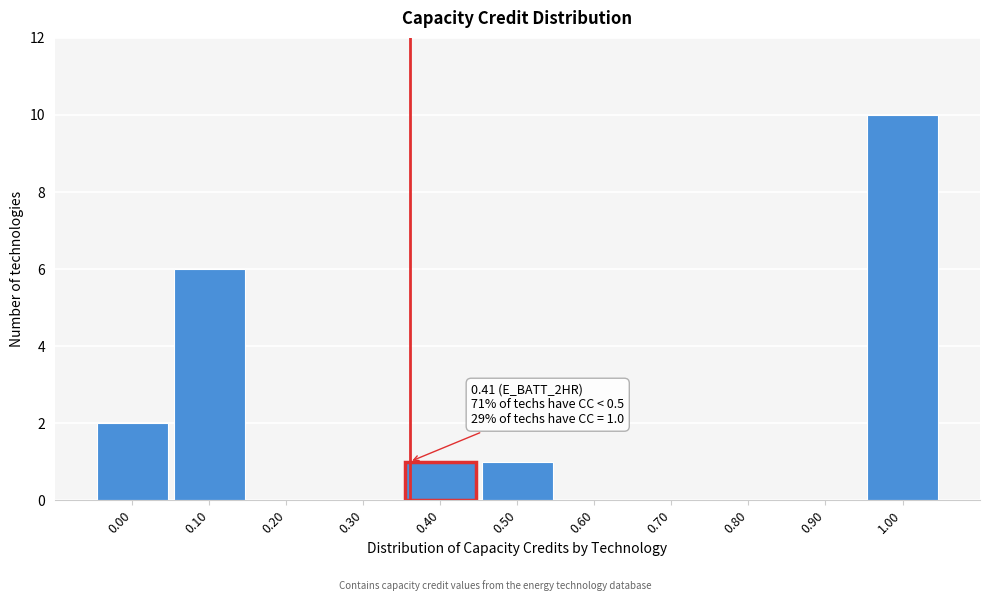

Reading left to right, list all the values displayed in this chart.

0.00=2	0.10=6	0.20=0	0.30=0	0.40=1	0.50=1	0.60=0	0.70=0	0.80=0	0.90=0	1.00=10